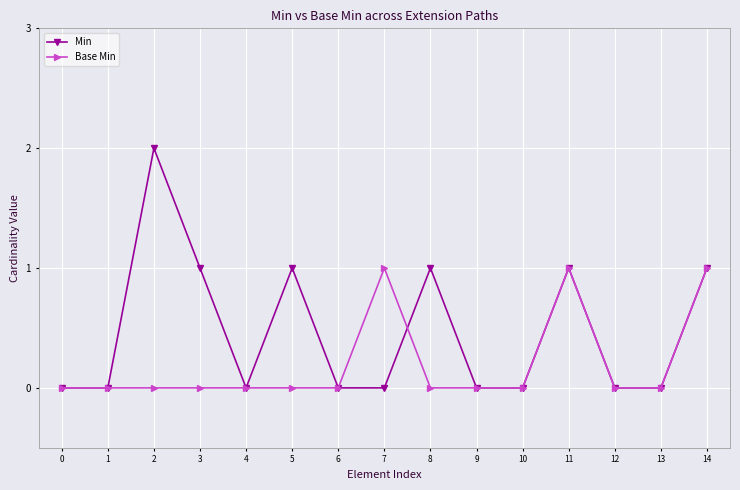

What are all the series names shown in the legend?

Min, Base Min